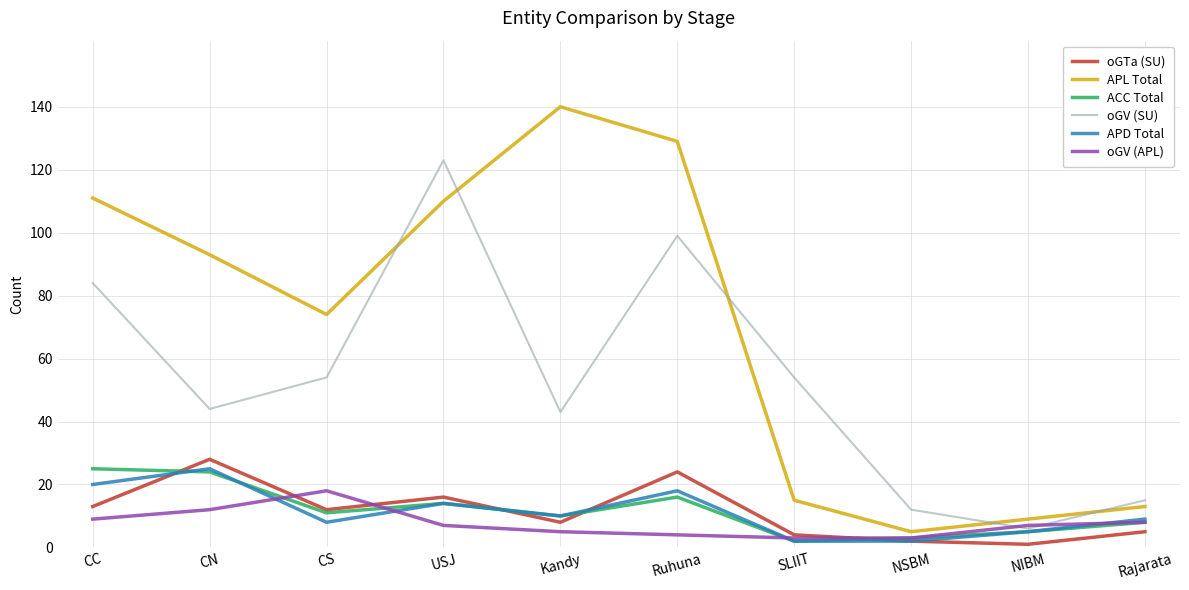

Where is the first local minimum for ACC Total?

CS